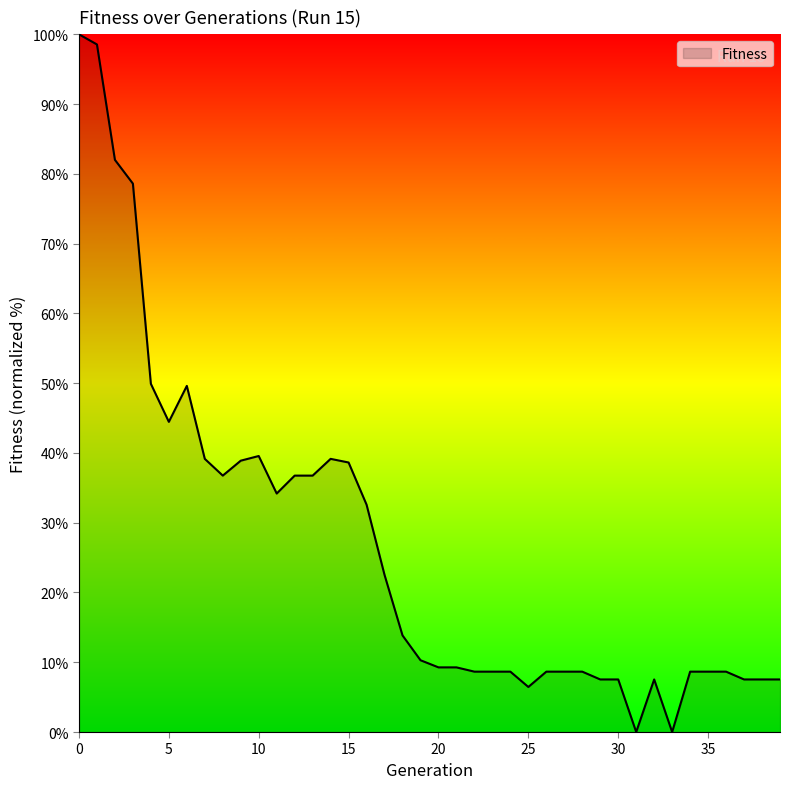

What is the maximum value shown in the chart?

100.0